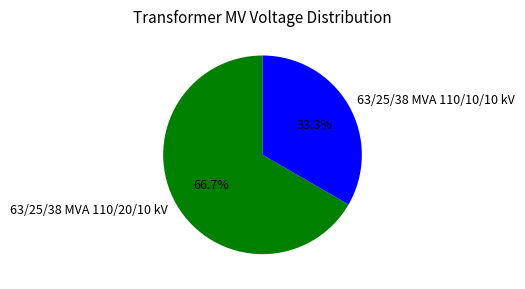

Rank the categories by value from highest to lowest.

63/25/38 MVA 110/20/10 kV, 63/25/38 MVA 110/10/10 kV